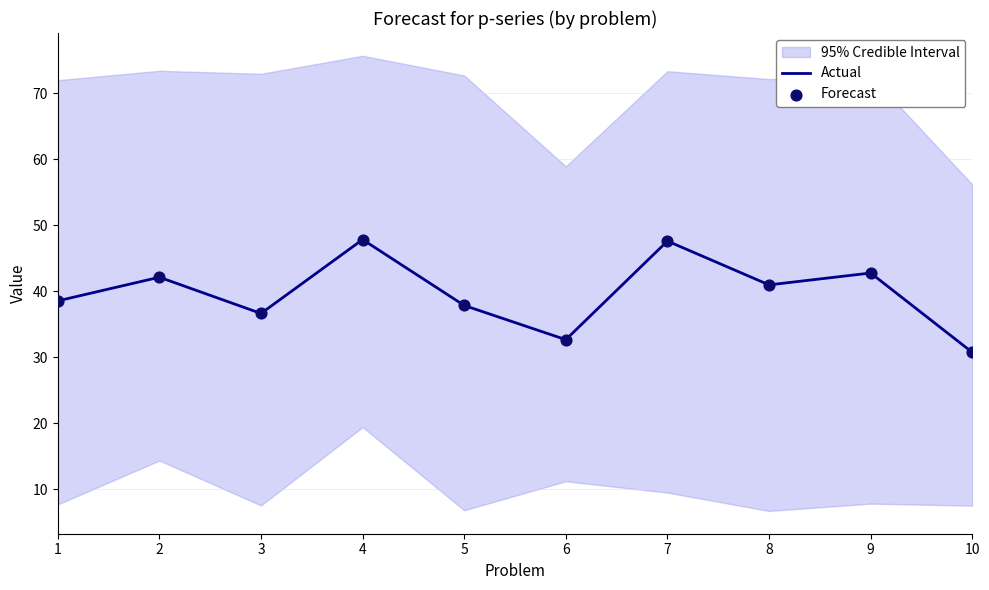

Is the value of Actual at 7 greater than the value of Forecast at 10?

Yes